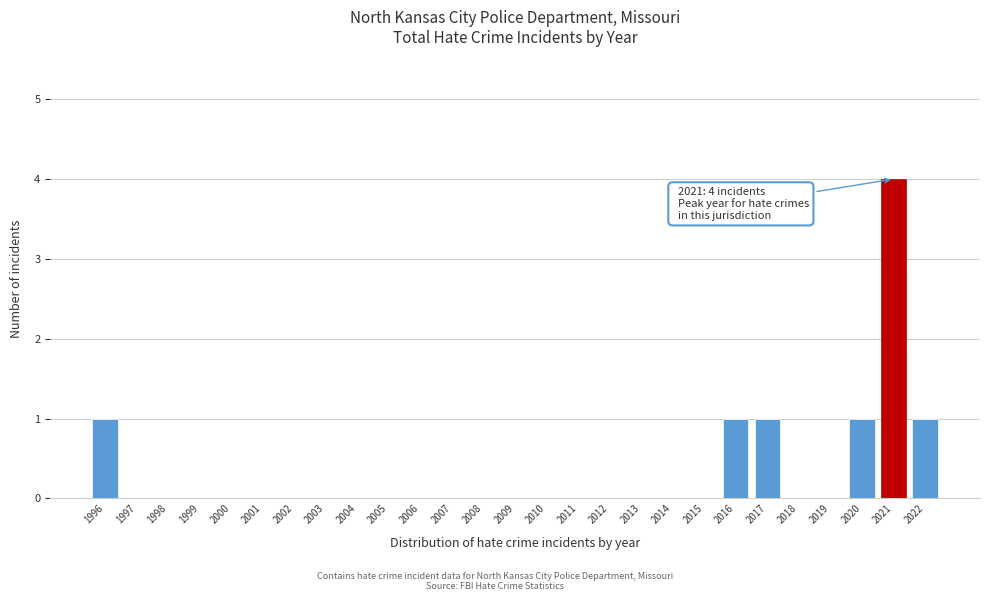

Reading left to right, what are all the values shown in this chart?

1996=1	1997=0	1998=0	1999=0	2000=0	2001=0	2002=0	2003=0	2004=0	2005=0	2006=0	2007=0	2008=0	2009=0	2010=0	2011=0	2012=0	2013=0	2014=0	2015=0	2016=1	2017=1	2018=0	2019=0	2020=1	2021=4	2022=1